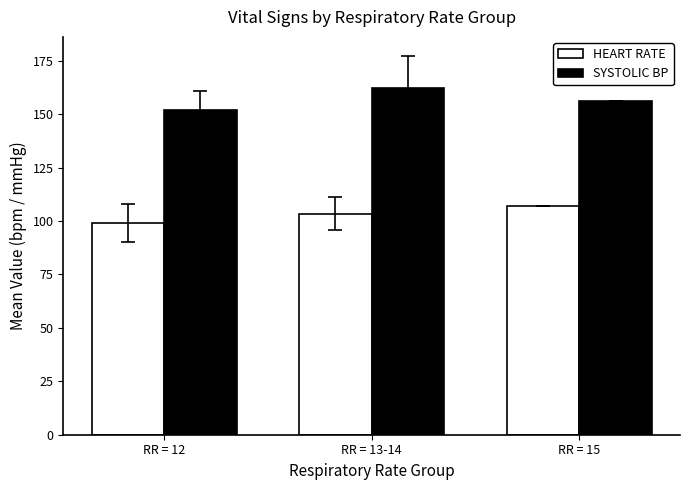

Rank the categories by SYSTOLIC BP value from lowest to highest.

RR = 12, RR = 15, RR = 13-14